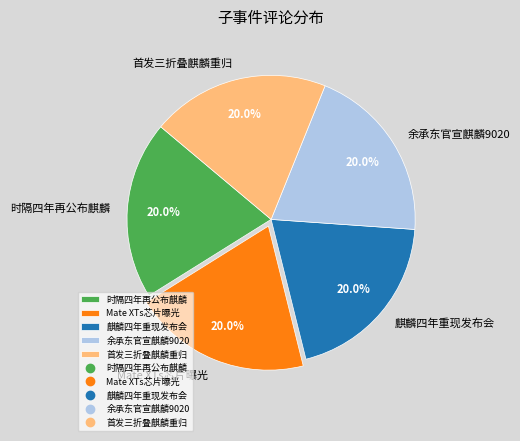

Approximately how many times larger is the value at 麒麟四年重现发布会 compared to 余承东官宣麒麟9020?

1.0